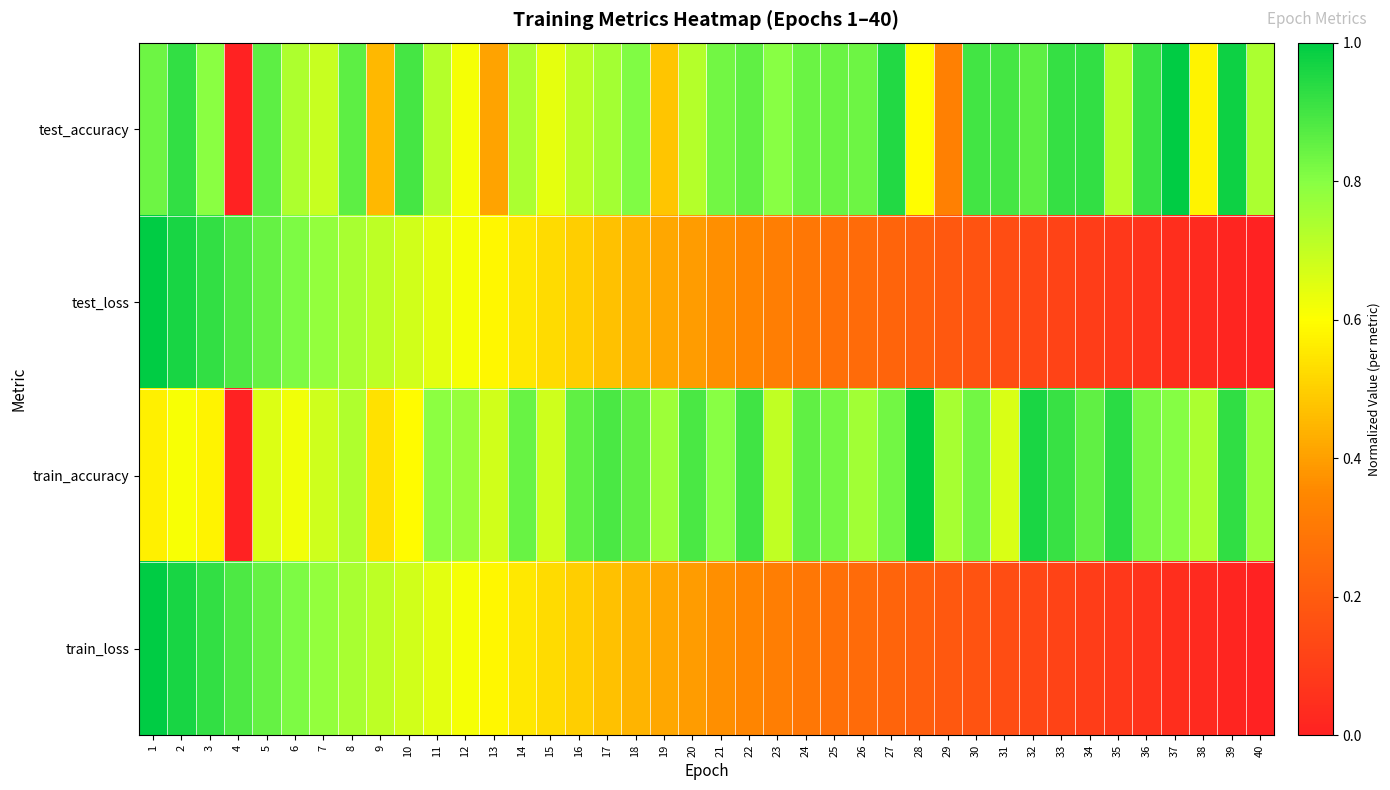

At which category is the sum across all series the highest?

2